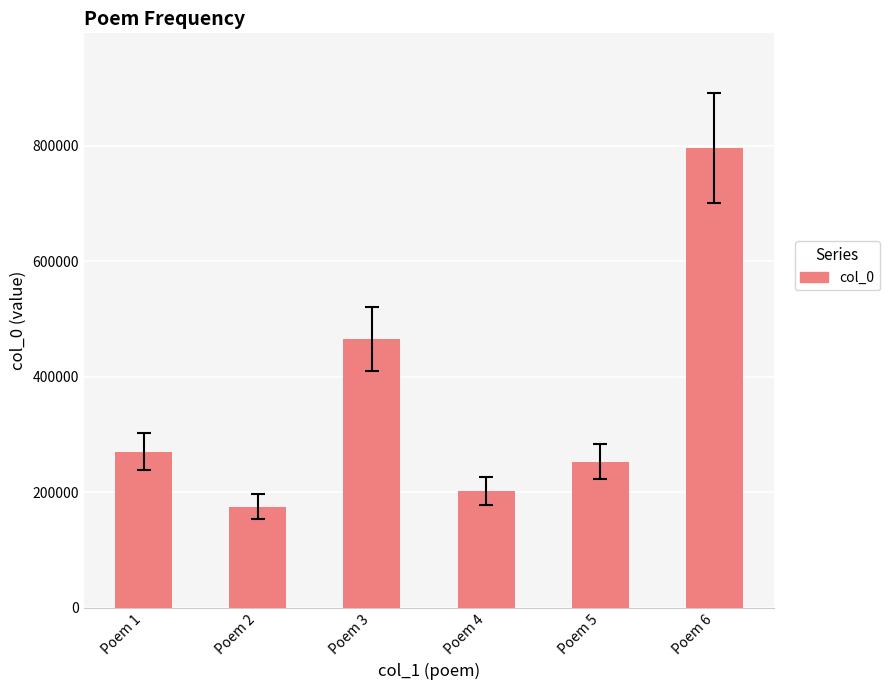

Which category has the highest value across all series?

Poem 6